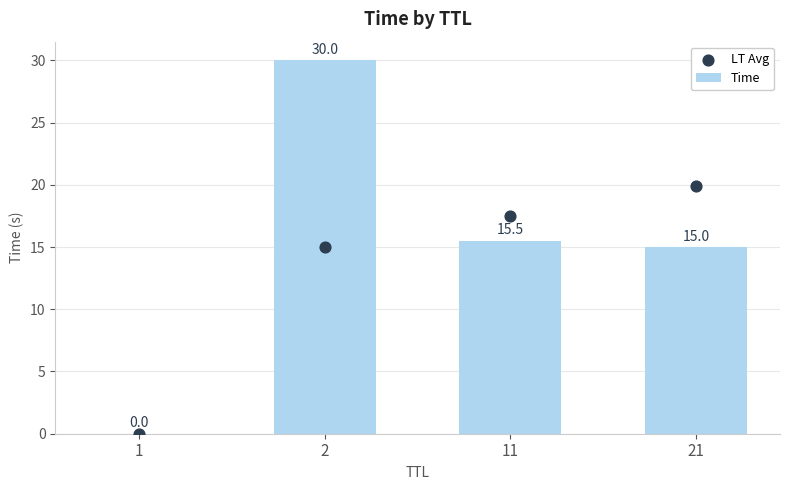

Which series contains the highest Y value?

Time